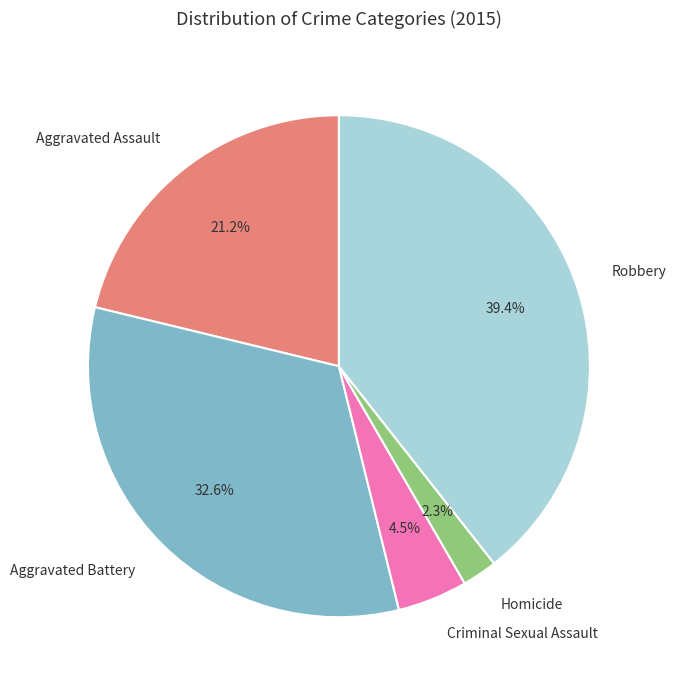

Count the number of slices in the pie.

5